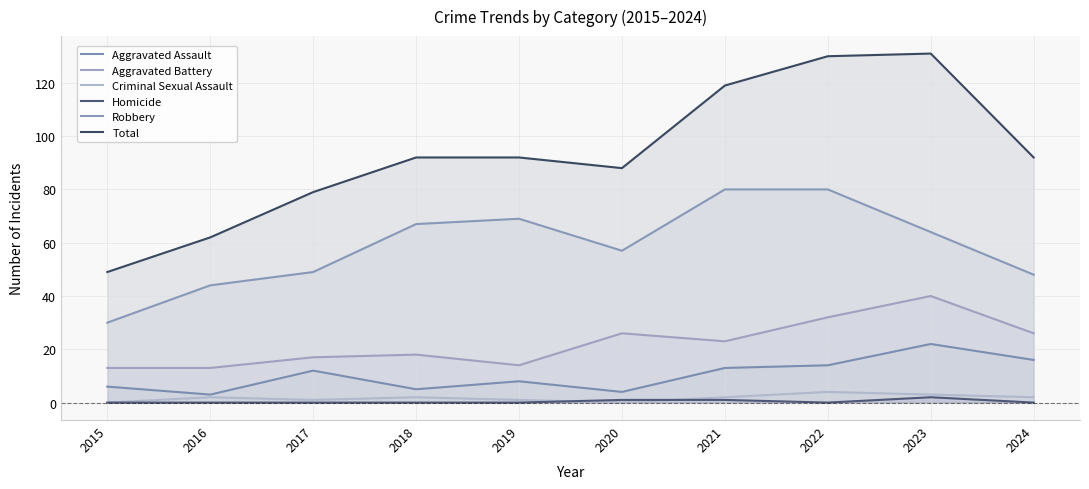

In Homicide, how many points are lower than both neighbors (excluding endpoints)?

1